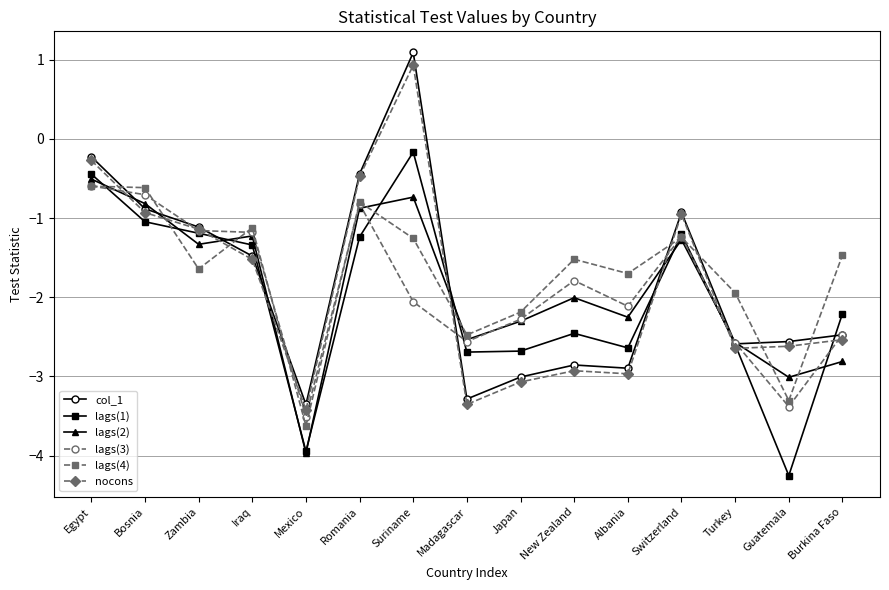

True or false: lags(3) has a value of -3.2 at New Zealand.

False